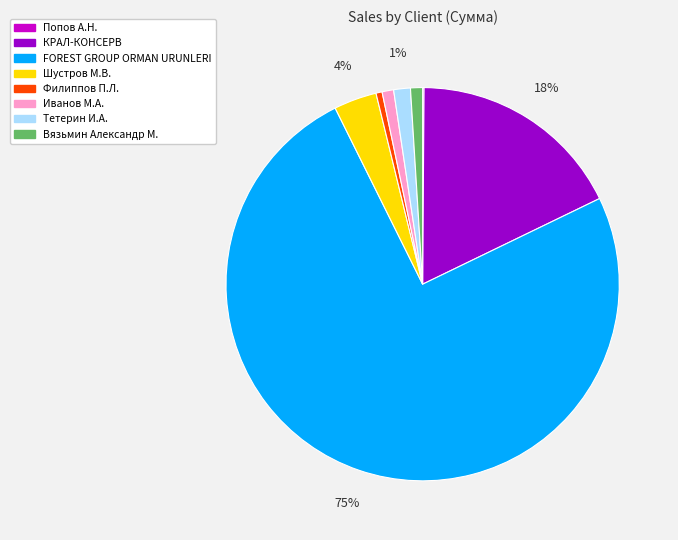

To the nearest percent, what is the combined percentage of Филиппов П.Л. and FOREST GROUP ORMAN URUNLERI?

75%